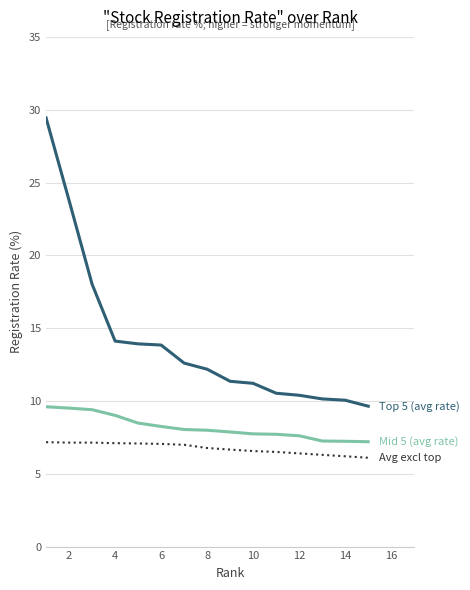

What is the smallest value displayed?

6.1